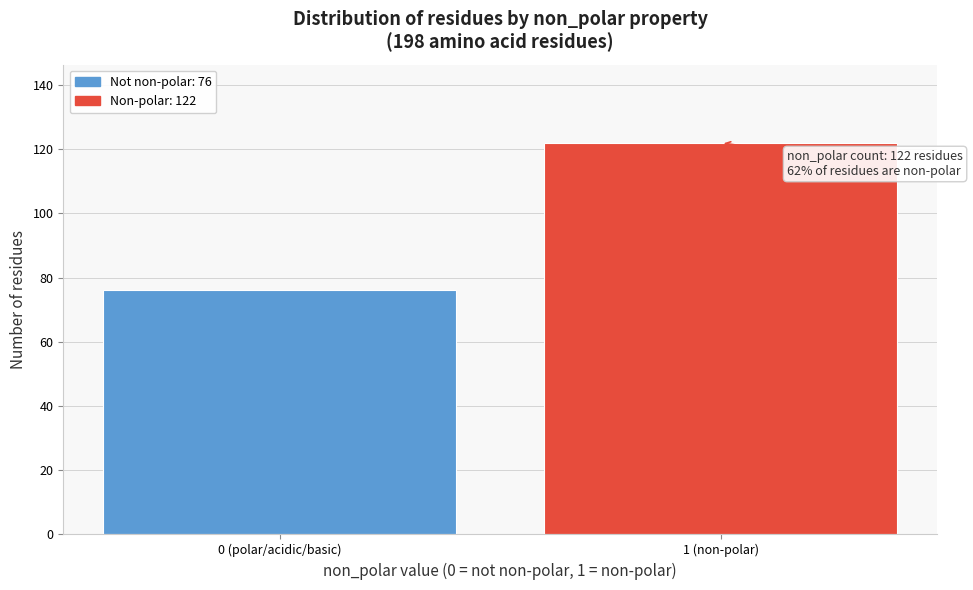

Reading right to left, list all the values displayed in this chart.

122	76